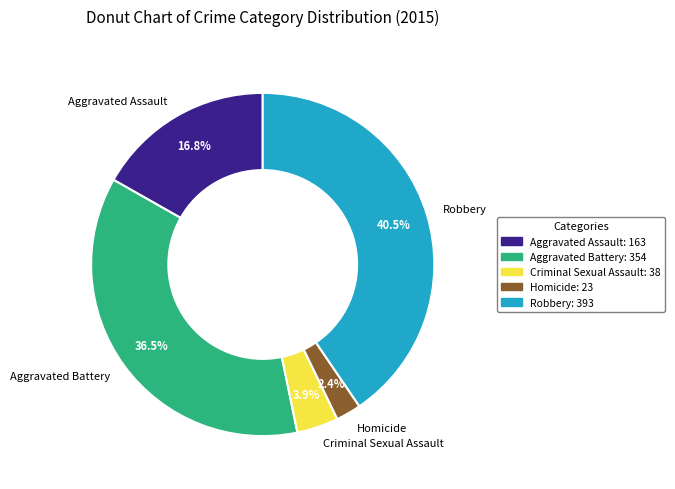

What percentage is NOT represented by Aggravated Assault?

83.2%